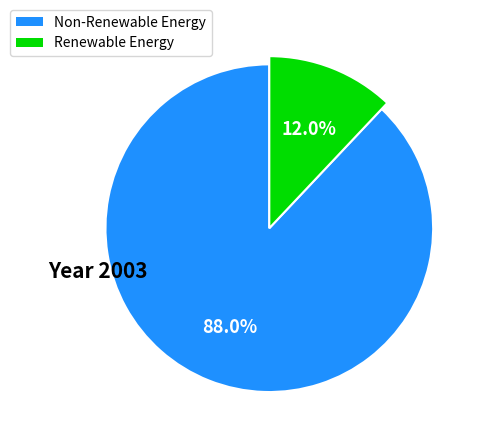

Is i8 the majority of the pie?

No